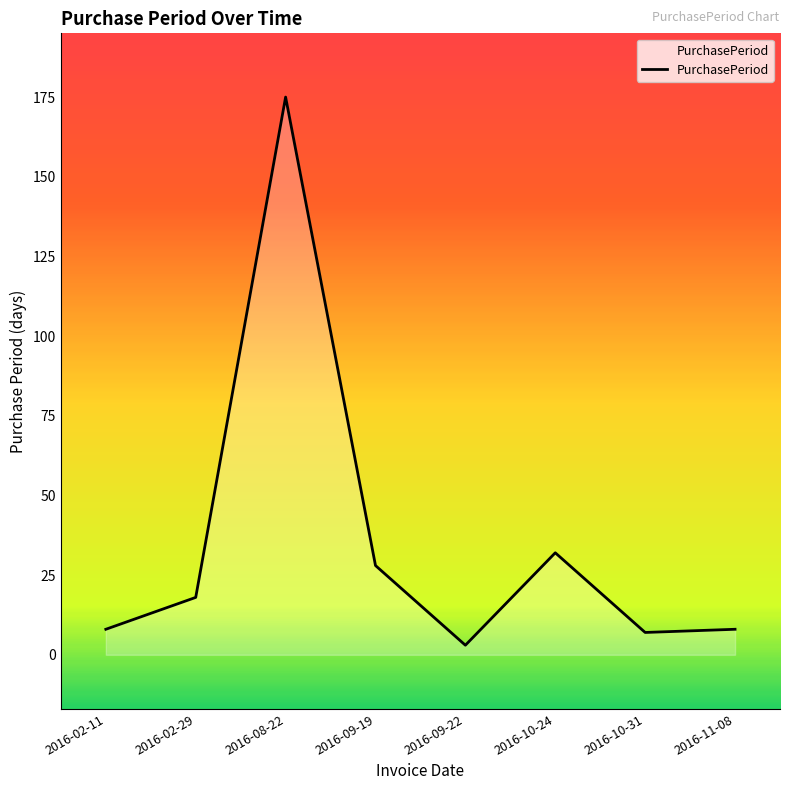

True or false: the data has more than 0 interior local peaks.

True